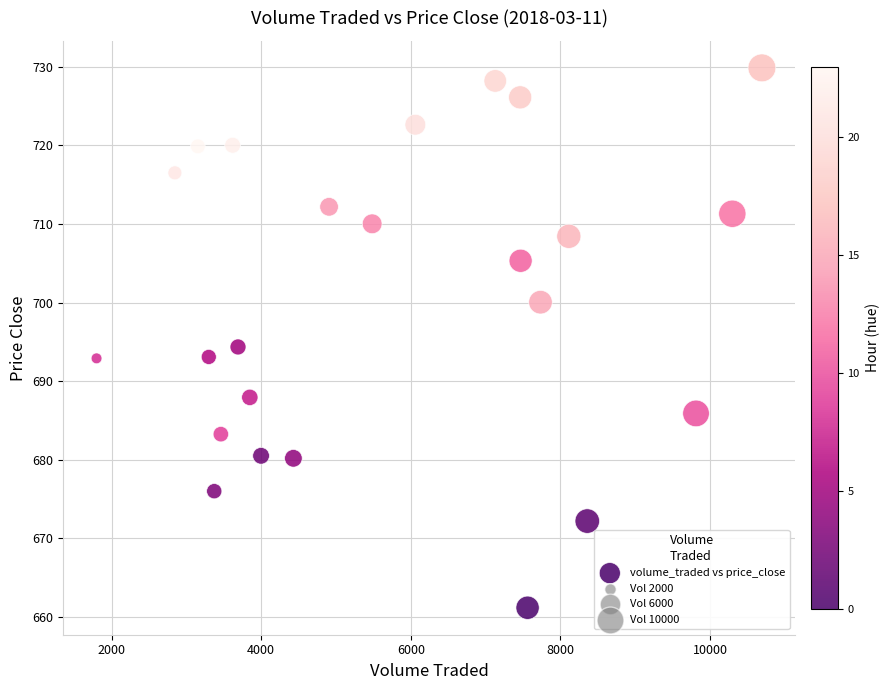

What is the range of X values (max minus min)?

8893.2